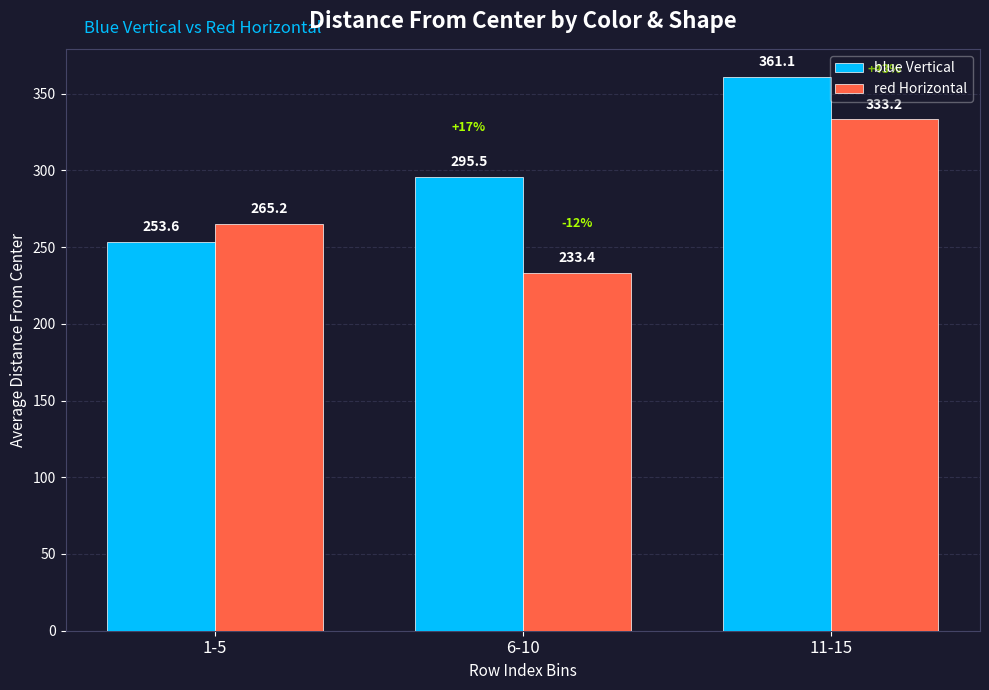

What is the greatest value displayed?

361.1